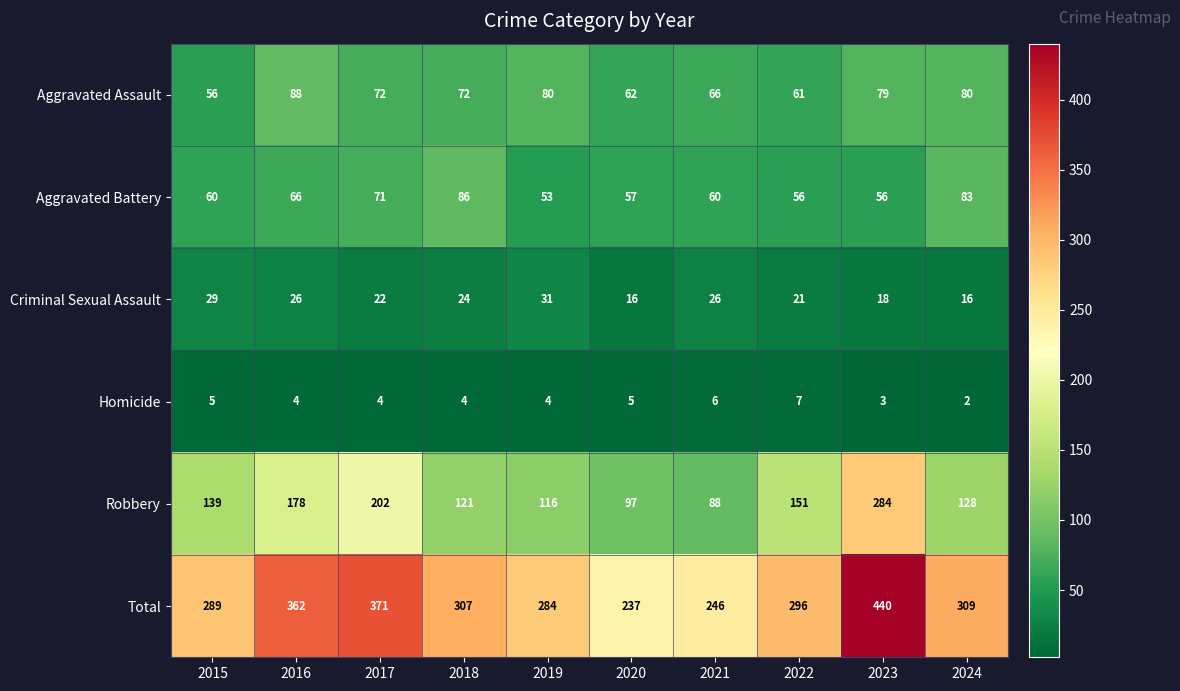

At how many categories does at least one series exceed 80?

10